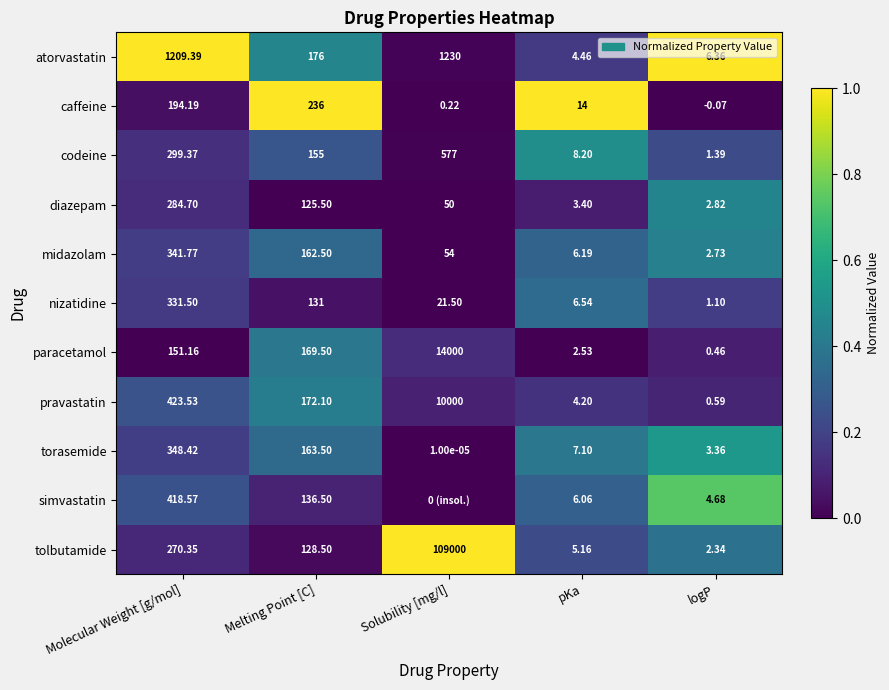

What is the difference between the highest and lowest values at Melting Point [C]?

110.5